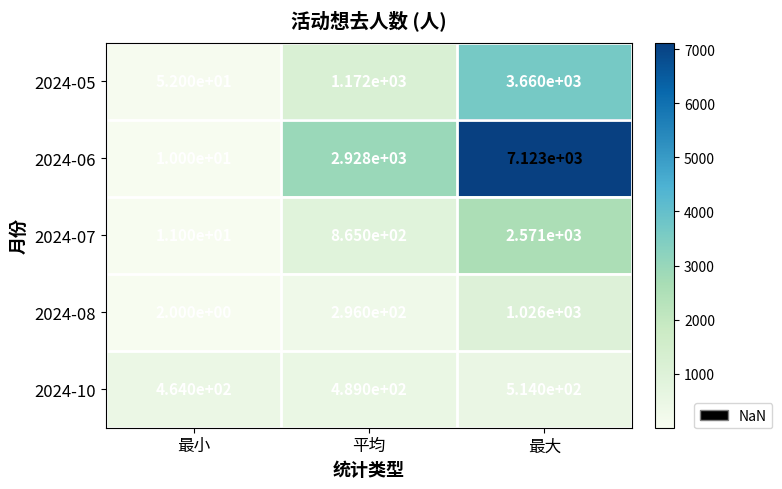

What is the sum of the 2024-05 values at 最大 and 最小?

3712